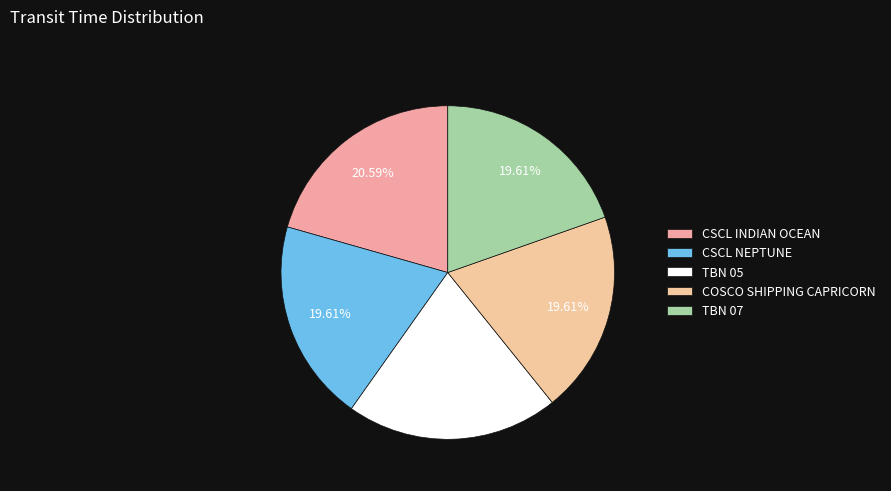

How much of the chart is everything except CSCL INDIAN OCEAN?

79.4%